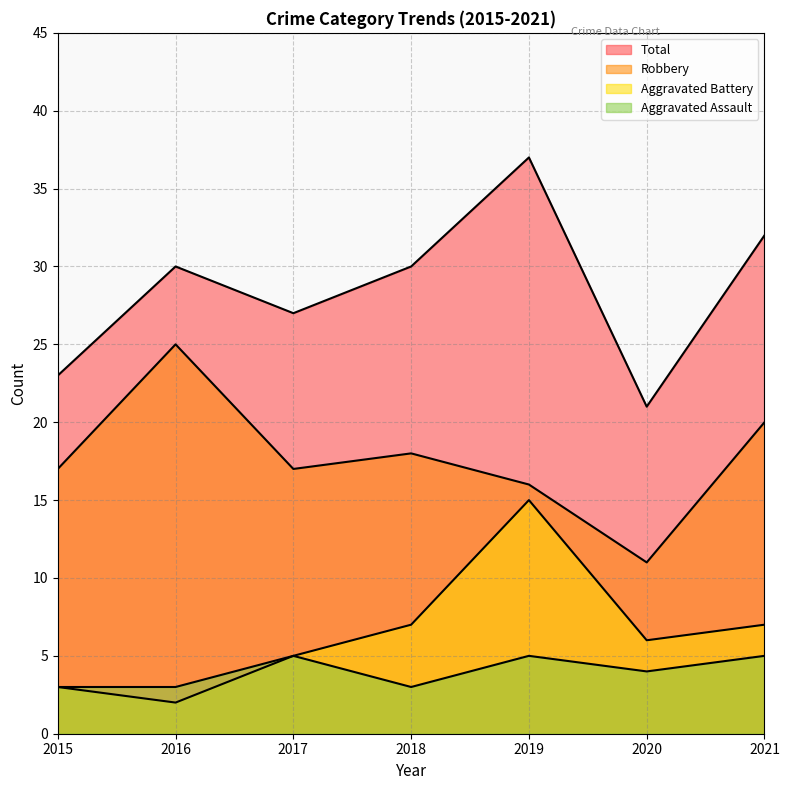

What are all the series names shown in the legend?

Aggravated Assault, Aggravated Battery, Robbery, Total